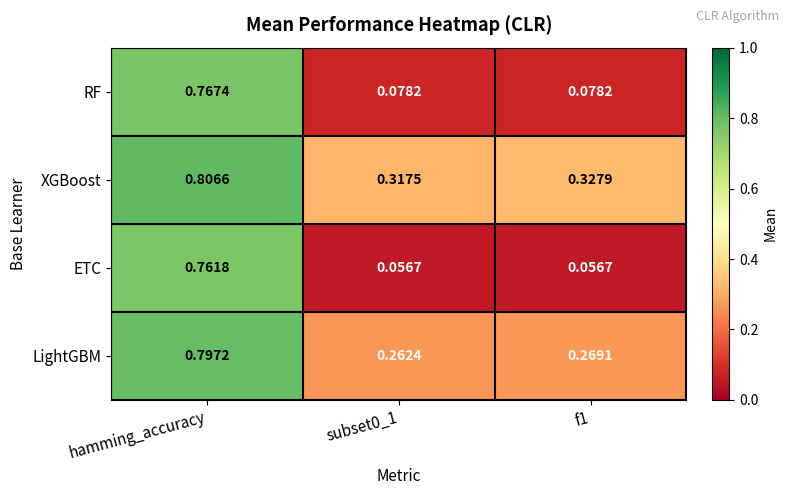

Which series has the widest spread of values?

ETC